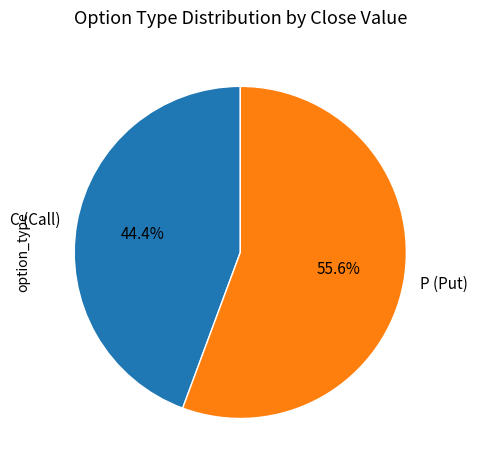

What percentage do P (Put) and C (Call) together represent?

100.0%